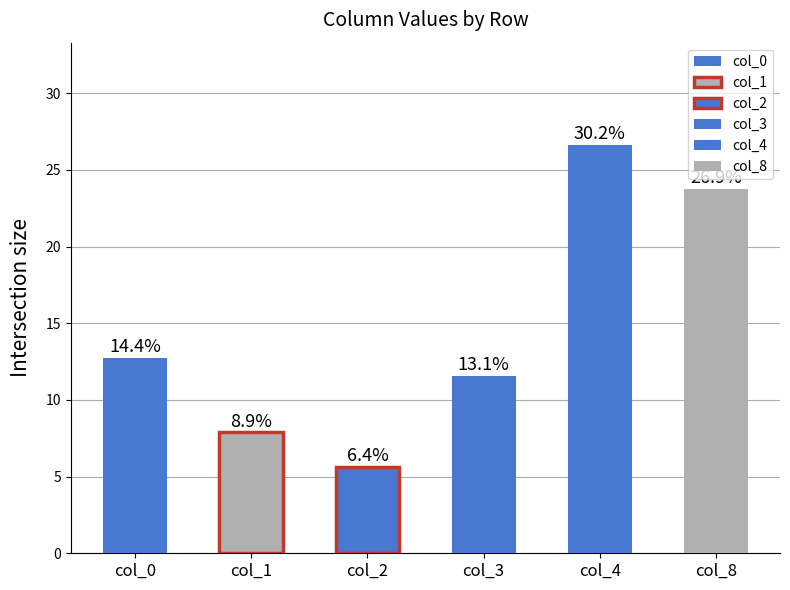

Rank the series by their maximum value, from highest to lowest.

4, 8, 0, 3, 1, 2